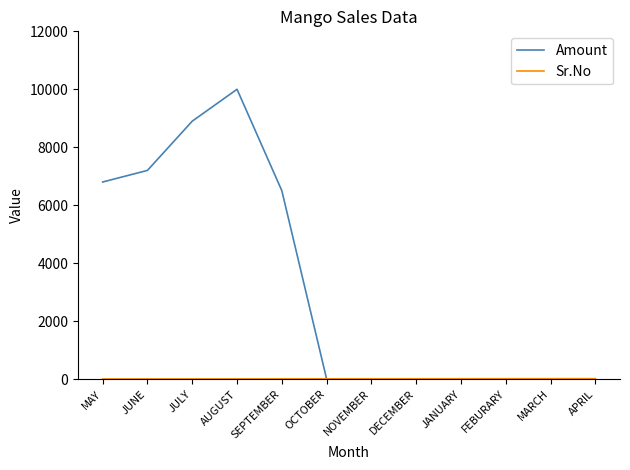

Which series has the largest range (max minus min)?

Amount